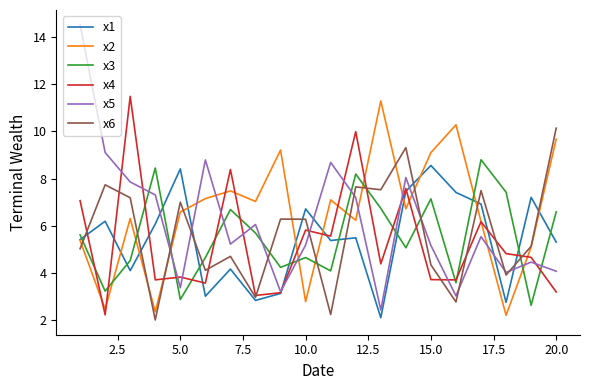

After their last crossing, which series has the higher values: x4 or x3?

x3